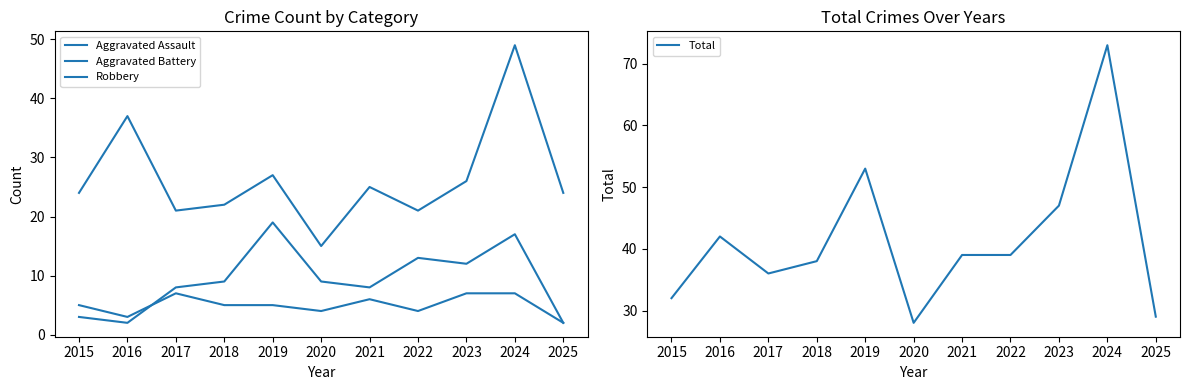

What is the spread (max minus min) of values at 2021?

33